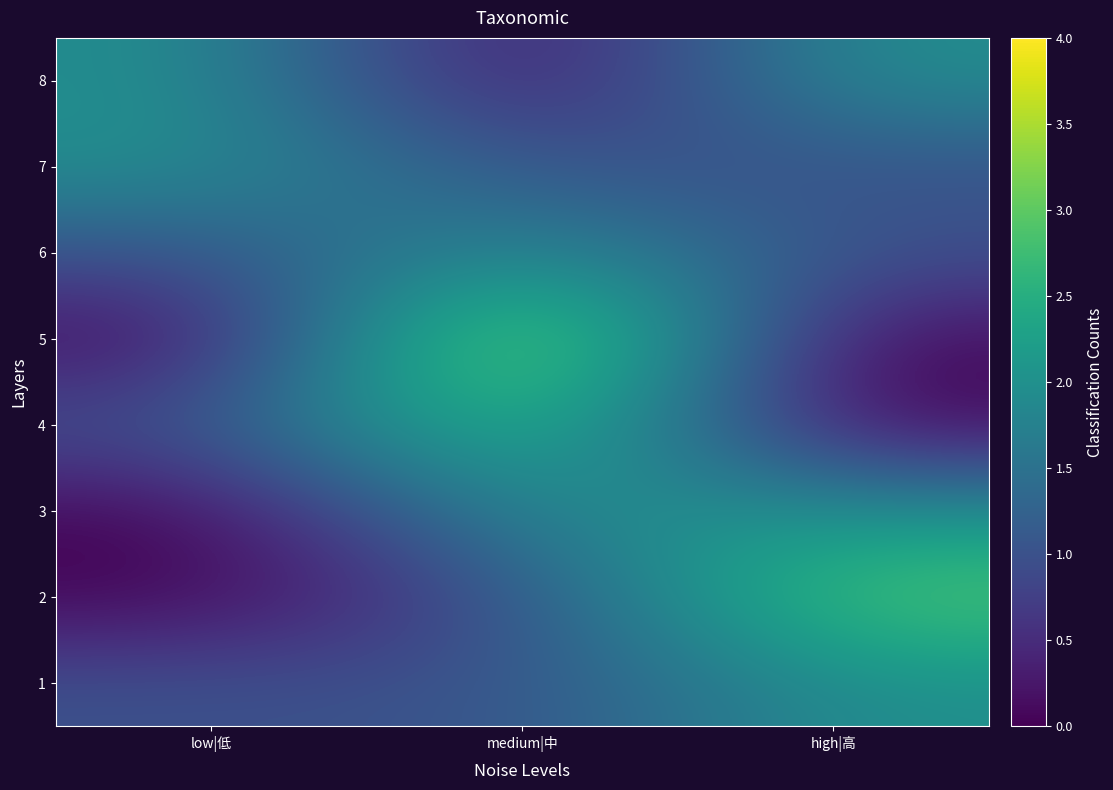

Rank the series at low|低 from highest to lowest value.

7, 8, 1, 4, 6, 2, 3, 5